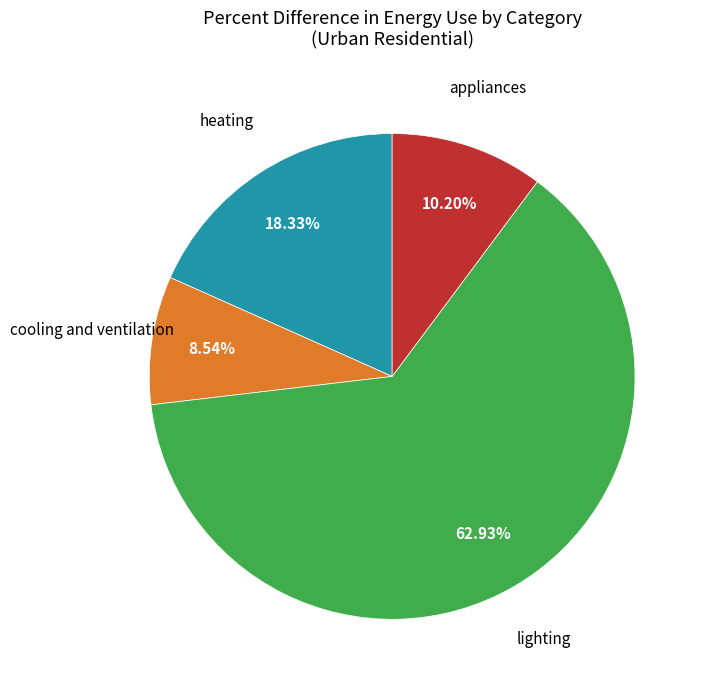

Is there a majority slice in this chart?

Yes